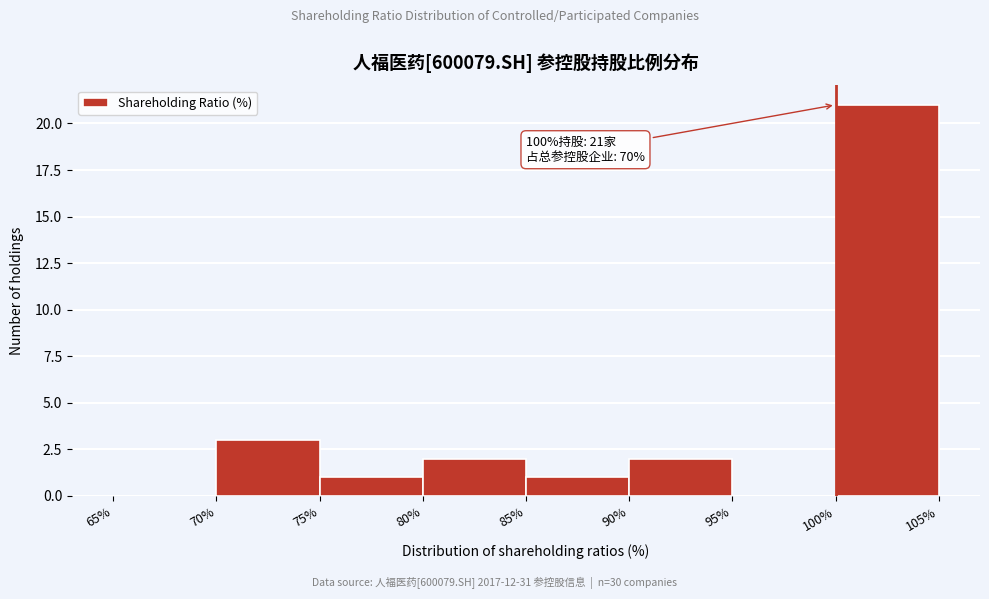

Which range on the x-axis has the tallest bar?

100% to 105%